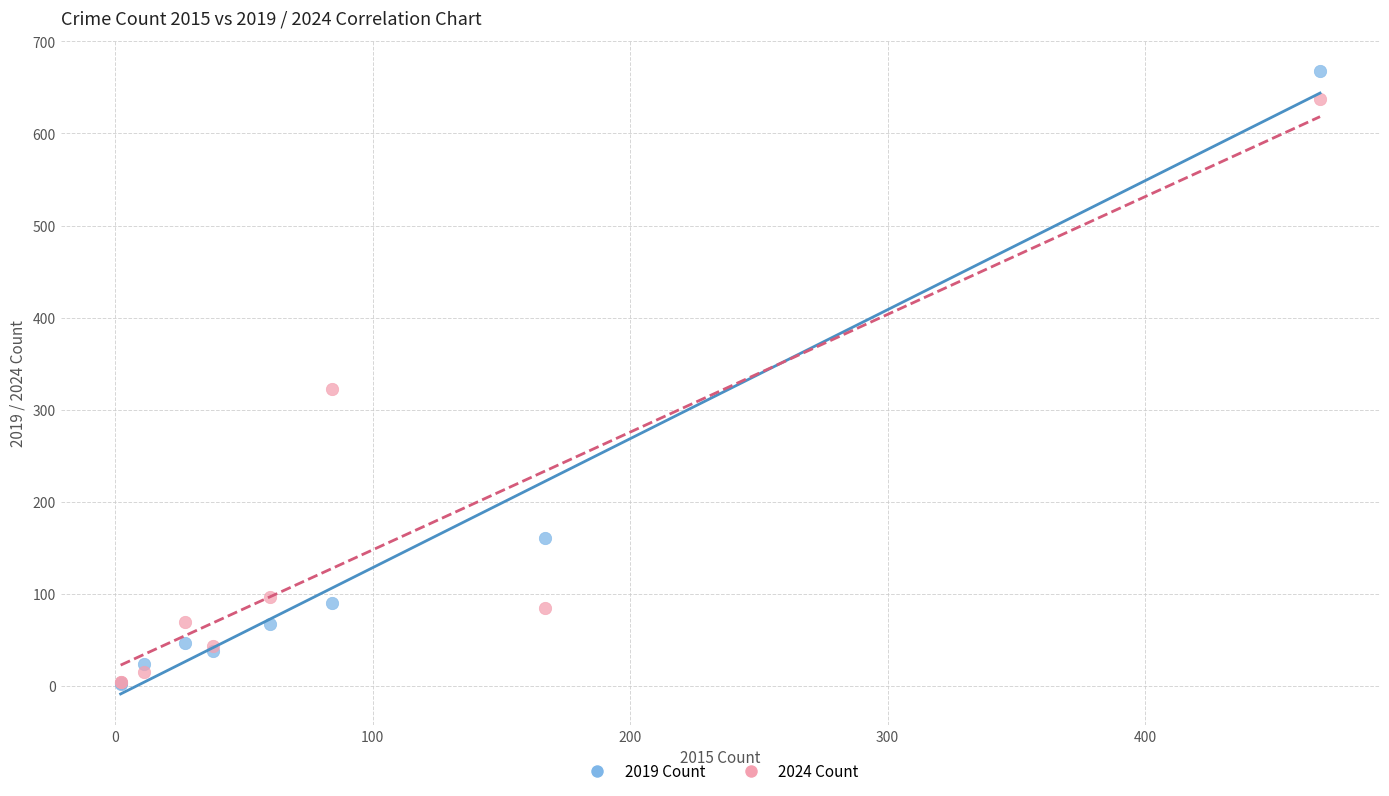

Across all series, what Y value is closest to 335?

323